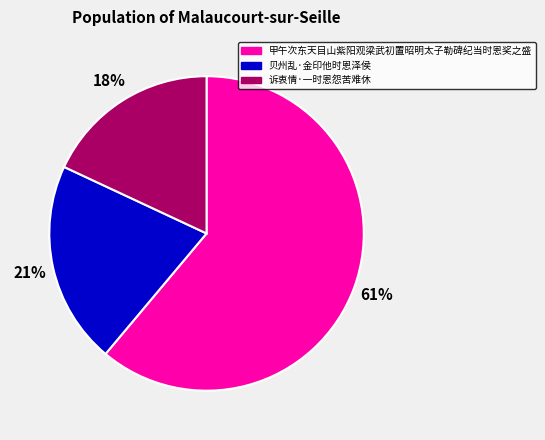

Rank the categories by value from lowest to highest.

诉衷情·一时恩怨苦难休, 贝州乱·金印他时恩泽侯, 甲午次东天目山紫阳观梁武初置昭明太子勒碑纪当时恩奖之盛